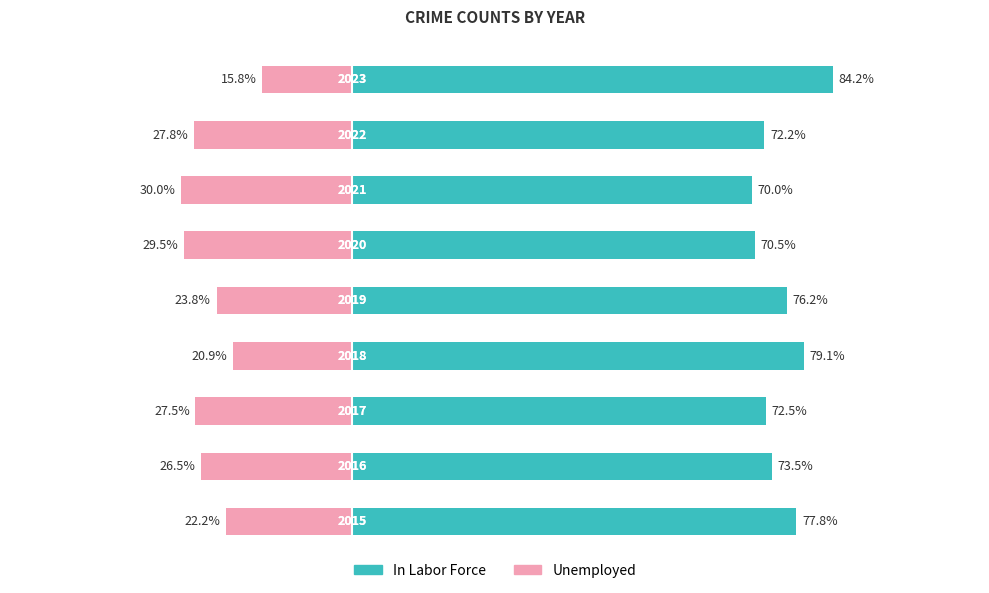

The value of In Labor Force at 100 is 134.1. True or false?

False